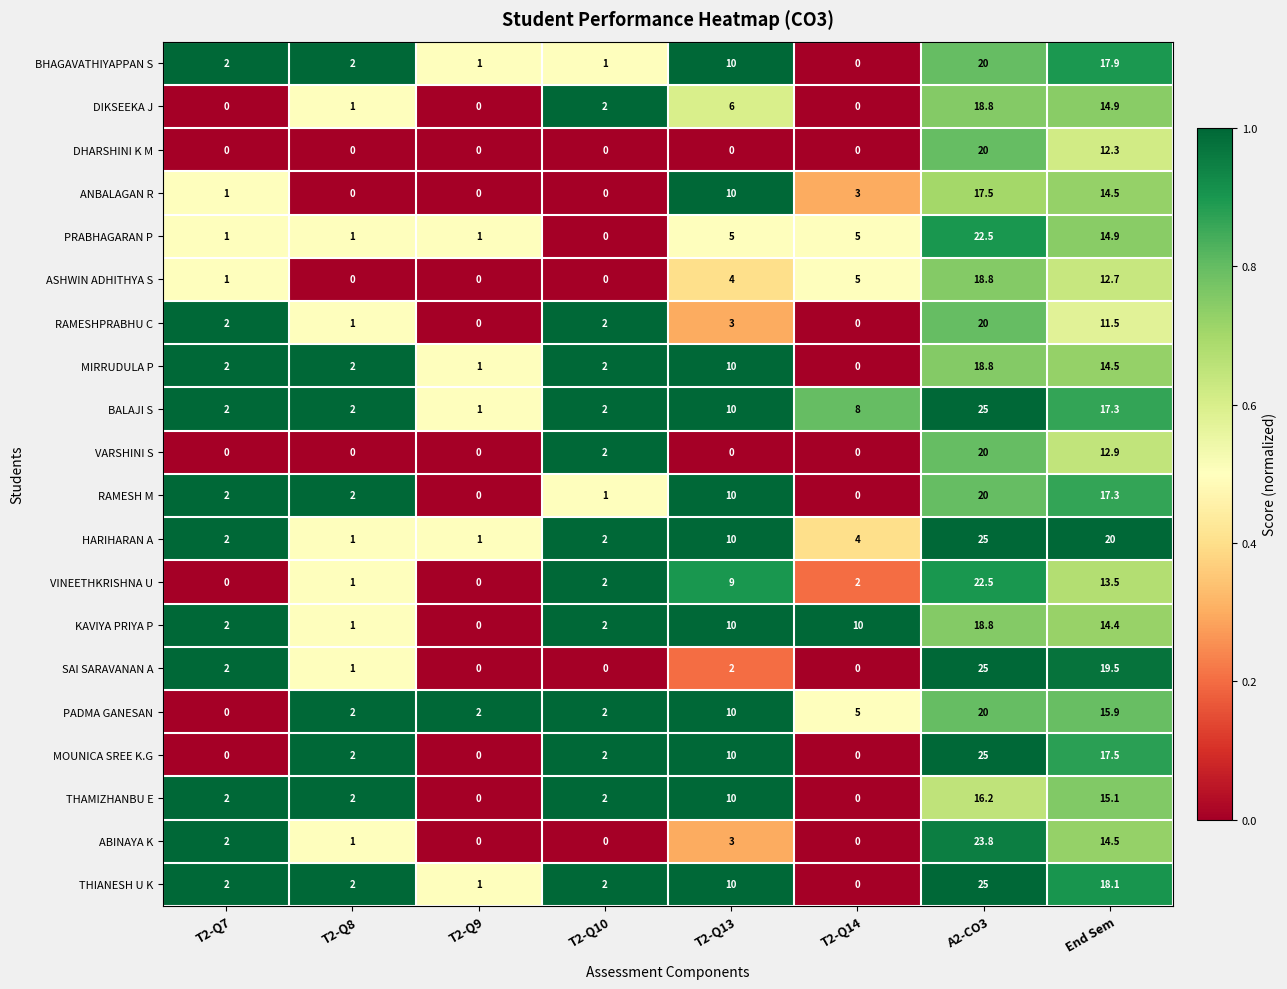

What is the greatest value displayed?

25.0